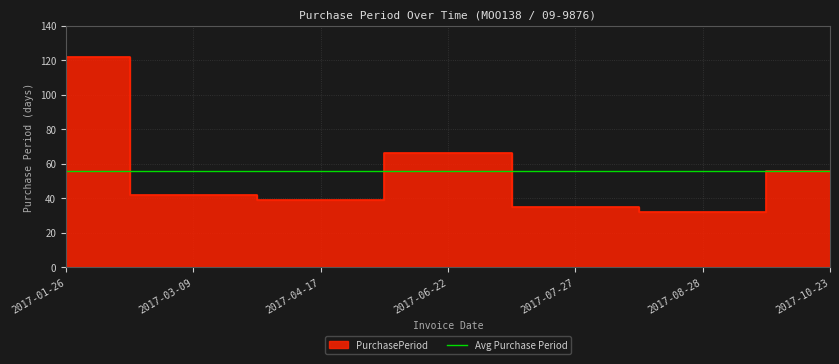

True or false: the data shows 12 at 2017-07-27.

False